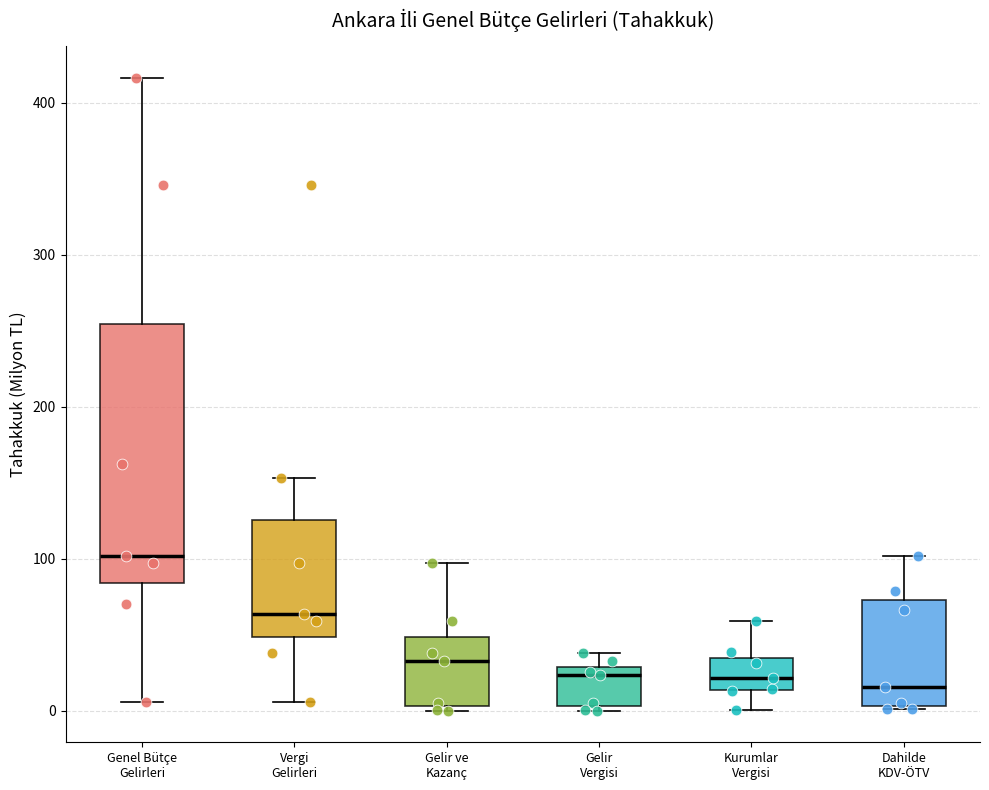

Where is the upper edge of the box for Gelir ve Kazanç on the y-axis? The values are not printed on the chart, so give them approximately, as read against the axis.

50